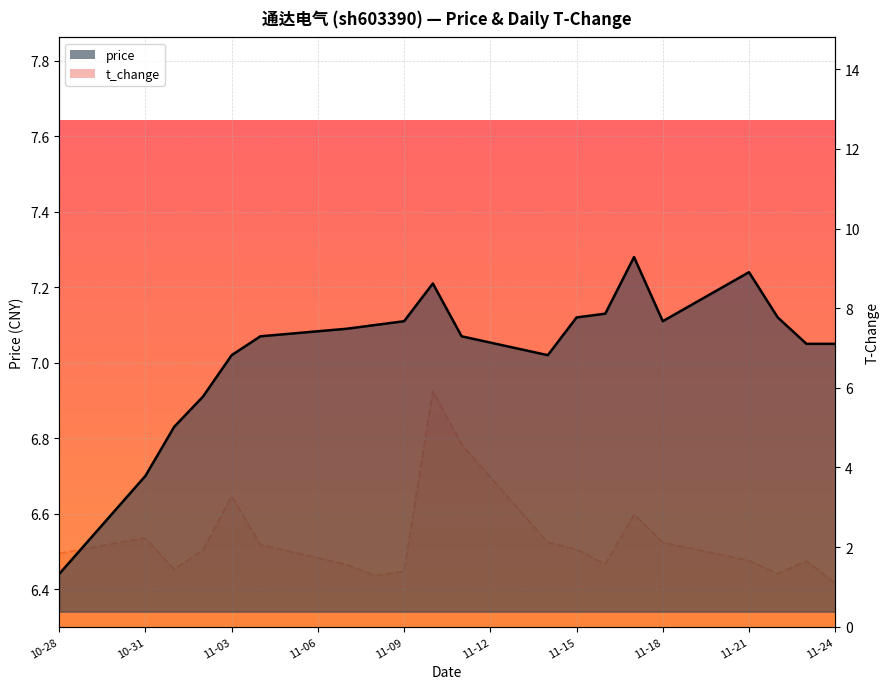

Rank the categories by price value from lowest to highest.

2022-10-28, 2022-10-31, 2022-11-01, 2022-11-02, 2022-11-03, 2022-11-14, 2022-11-23, 2022-11-24, 2022-11-04, 2022-11-11, 2022-11-07, 2022-11-08, 2022-11-09, 2022-11-18, 2022-11-15, 2022-11-22, 2022-11-16, 2022-11-10, 2022-11-21, 2022-11-17